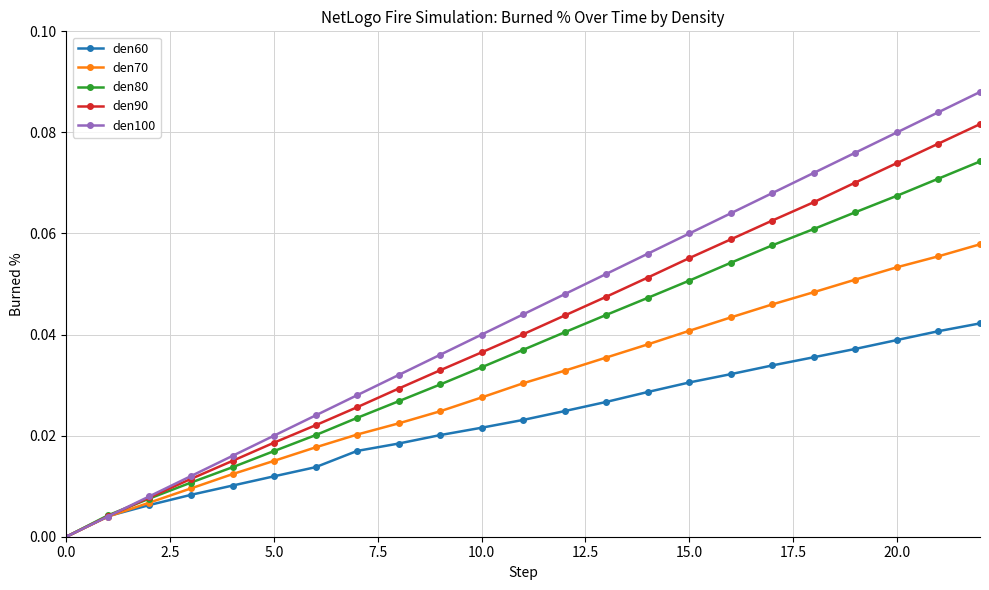

Rank the series by their average value, from highest to lowest.

den100, den90, den80, den70, den60